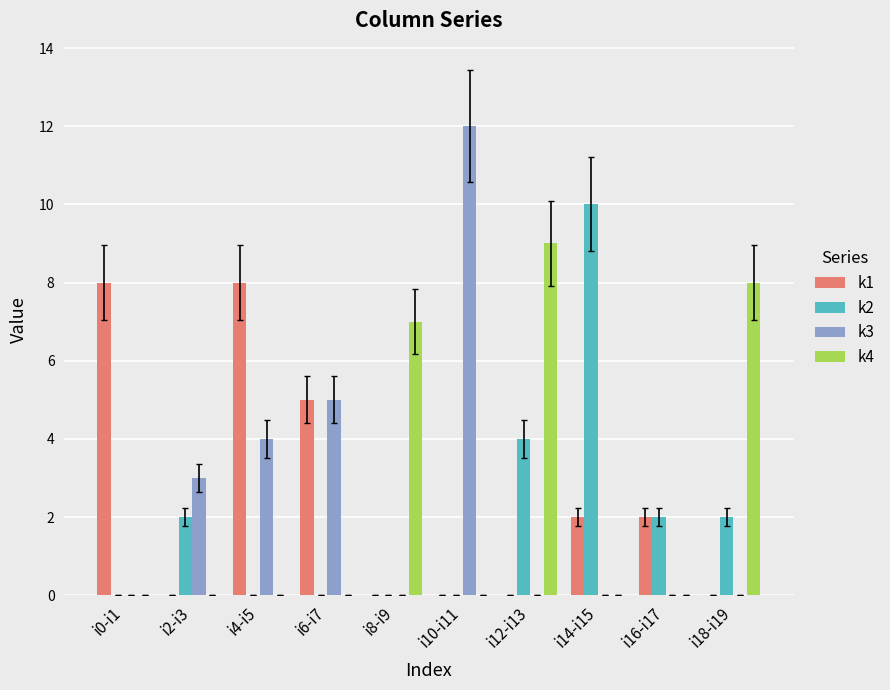

How many categories are shown in the chart?

10